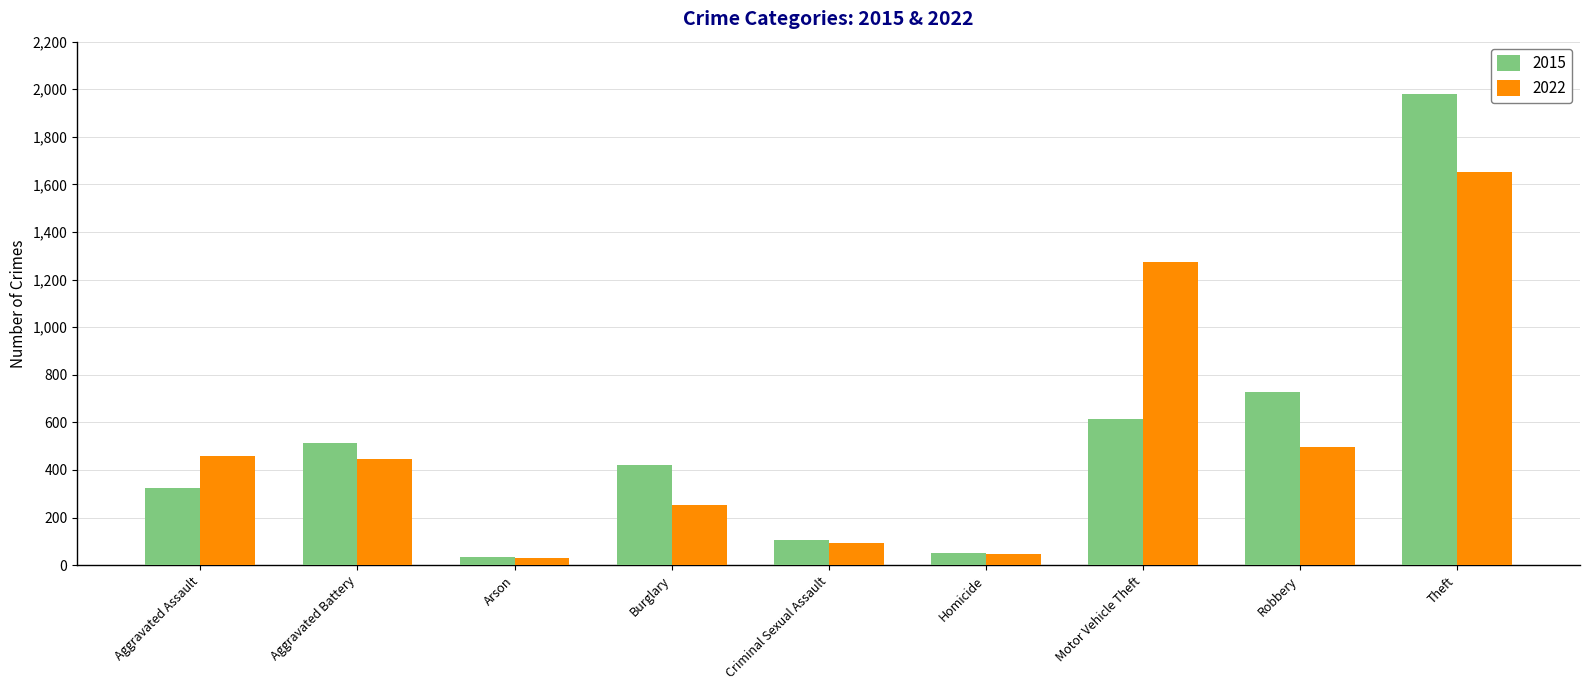

What is the maximum value for 2015?

1981